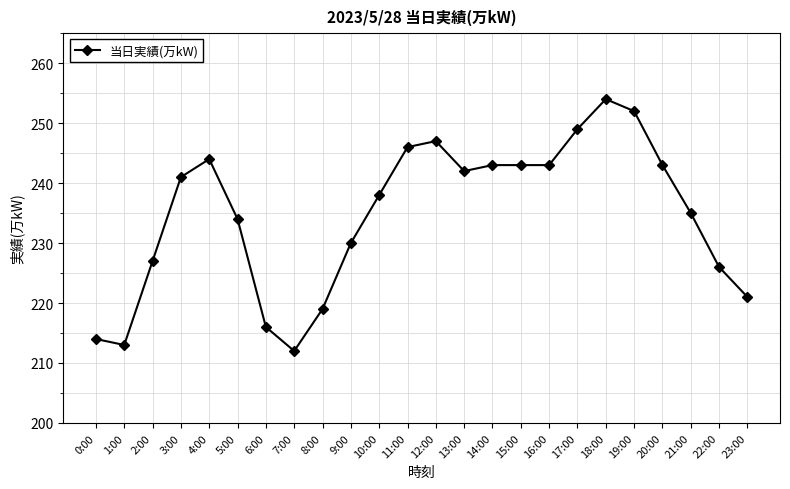

Is it true that the value at 11:00 is 246?

True